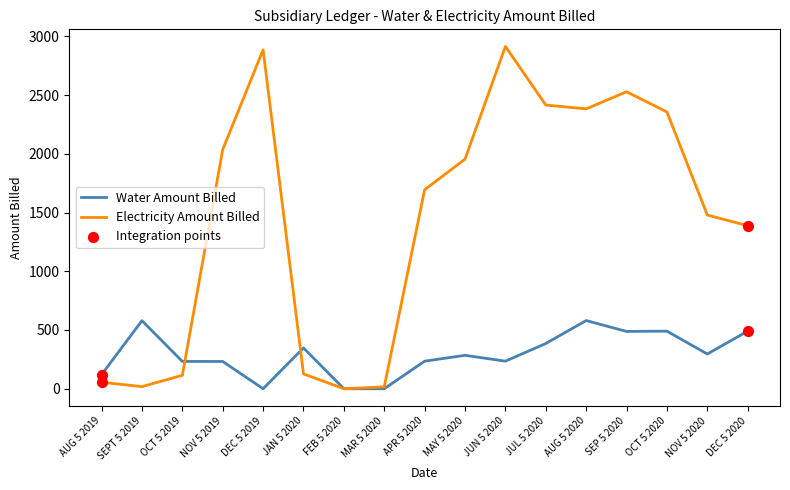

Is the value of Electricity Amount Billed at APR 5 2020 greater than the value of Water Amount Billed at SEP 5 2020?

Yes